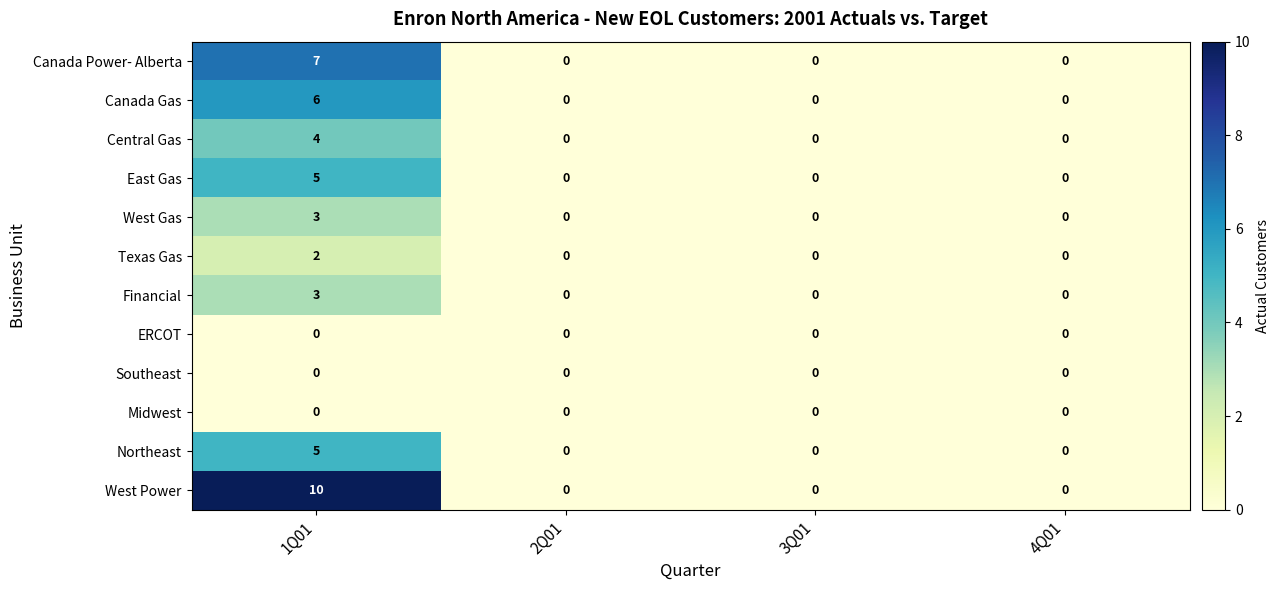

At which category is the sum across all series the highest?

1Q01